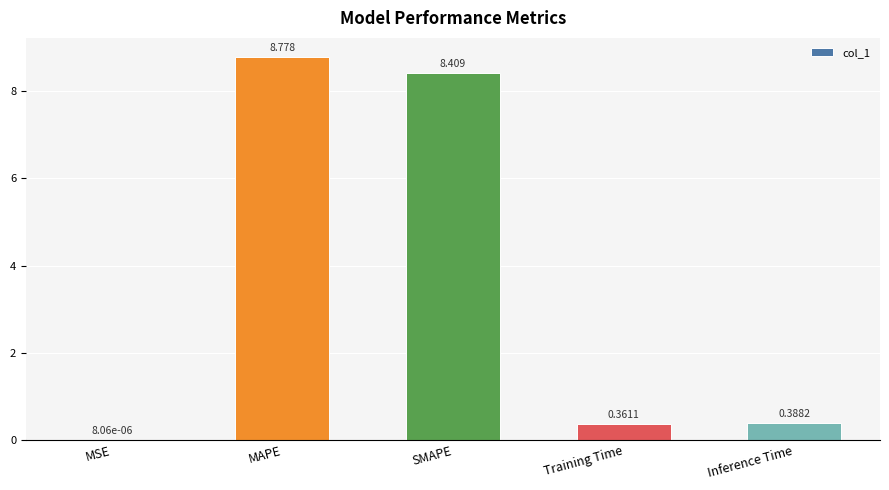

At which label is the value closest to 4?

Inference Time